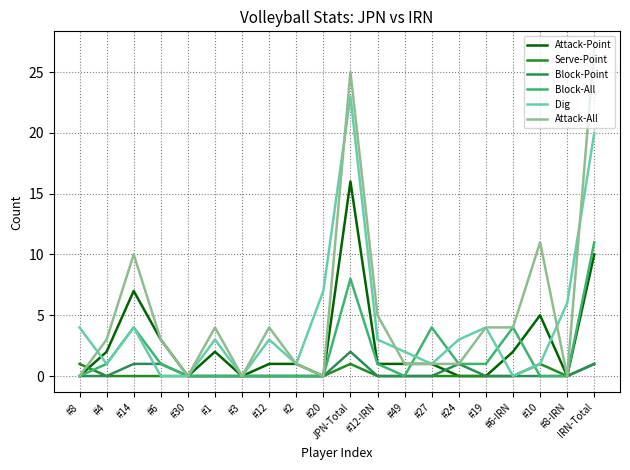

At which category is the sum across all series the highest?

JPN-Total